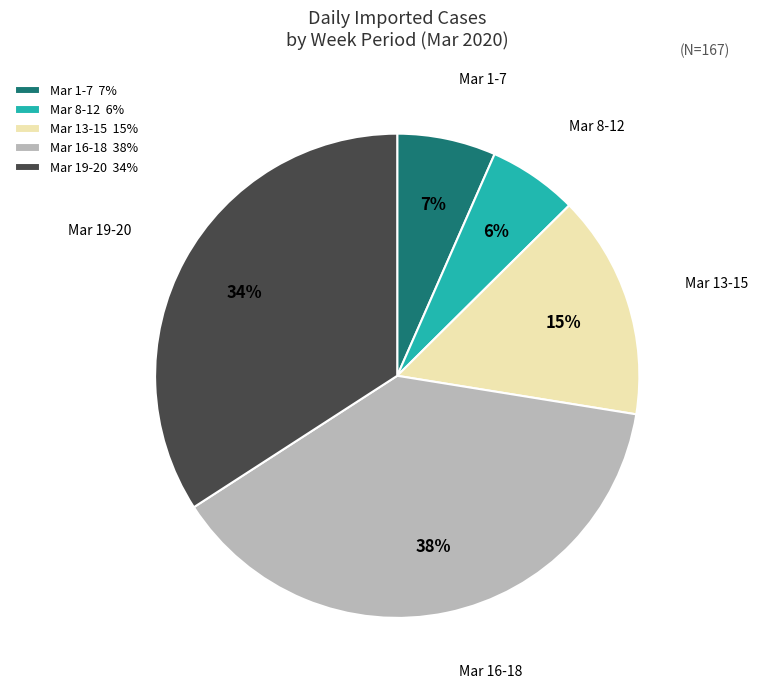

To the nearest percent, what percentage of the pie is Mar 13-15?

15%